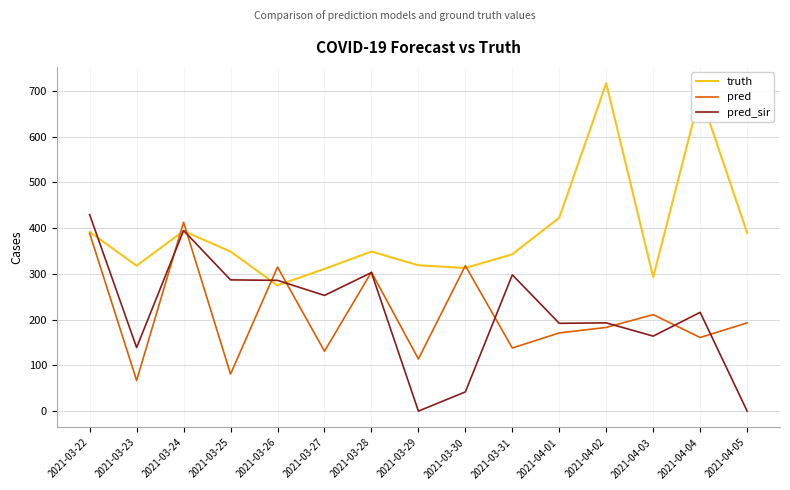

What is the average value of the truth series?

391.9